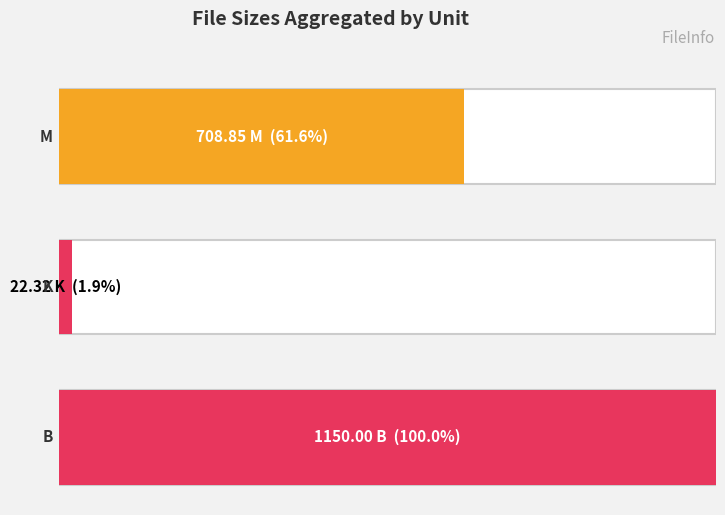

Between K (7.01) and M (8.67), which is larger?

M (8.67)